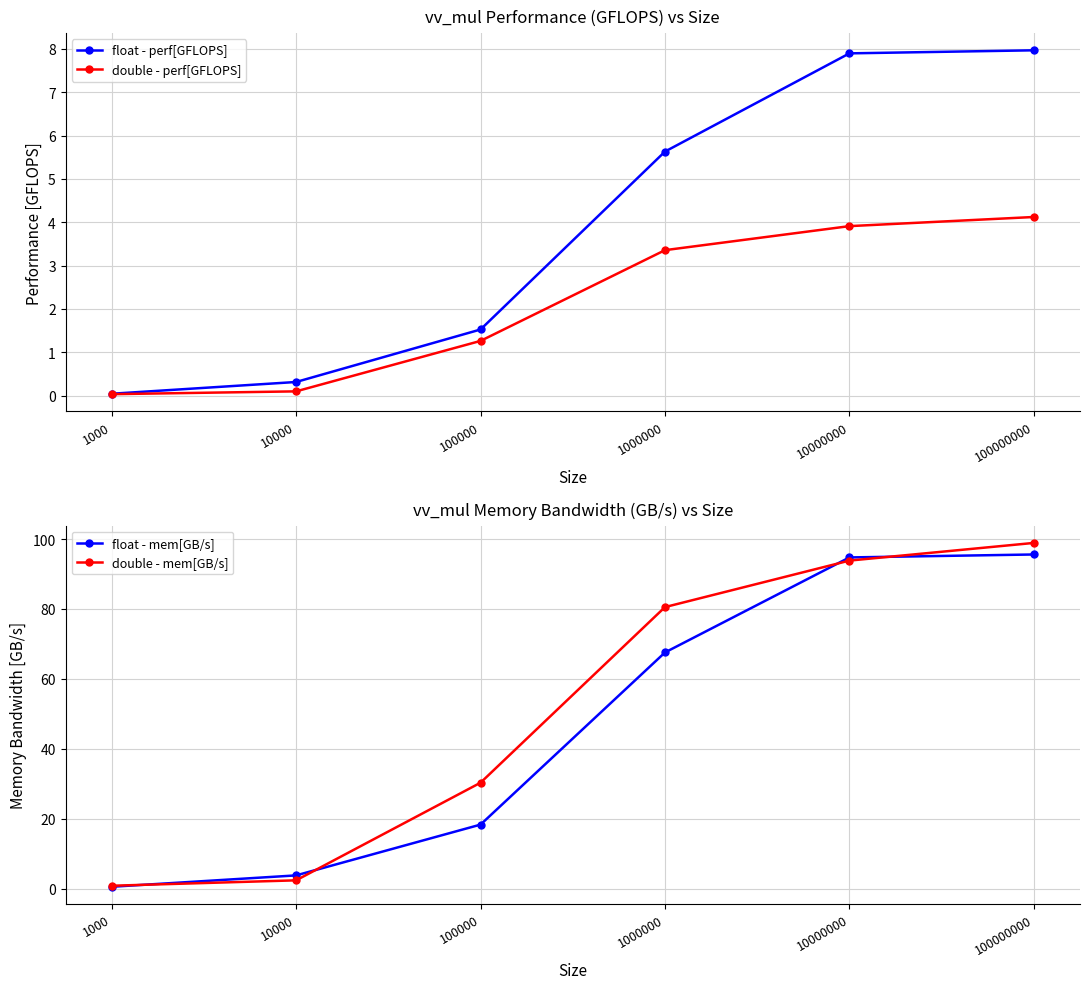

Reading left to right, what are all the values shown in this chart?

float - perf[GFLOPS]: 1000=0.0	10000=0.3	100000=1.5	1000000=5.6	10000000=7.9	100000000=8.0
double - perf[GFLOPS]: 1000=0.0	10000=0.1	100000=1.3	1000000=3.4	10000000=3.9	100000000=4.1
float - mem[GB/s]: 1000=0.5	10000=3.8	100000=18.3	1000000=67.6	10000000=94.7	100000000=95.6
double - mem[GB/s]: 1000=0.8	10000=2.4	100000=30.3	1000000=80.5	10000000=93.8	100000000=98.9